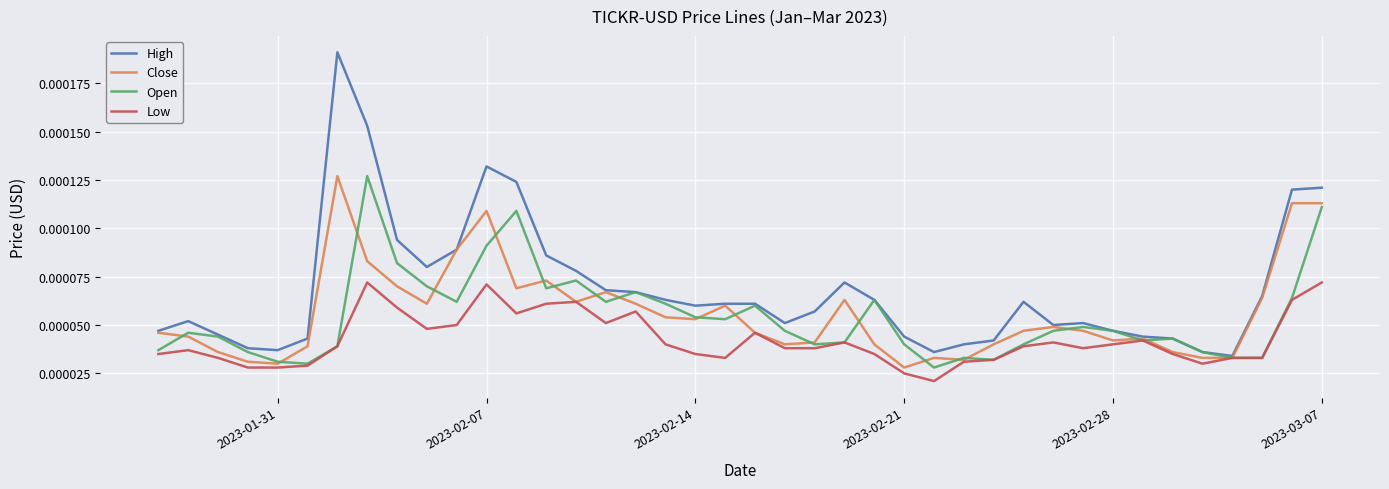

Which series has the largest total across all categories?

High